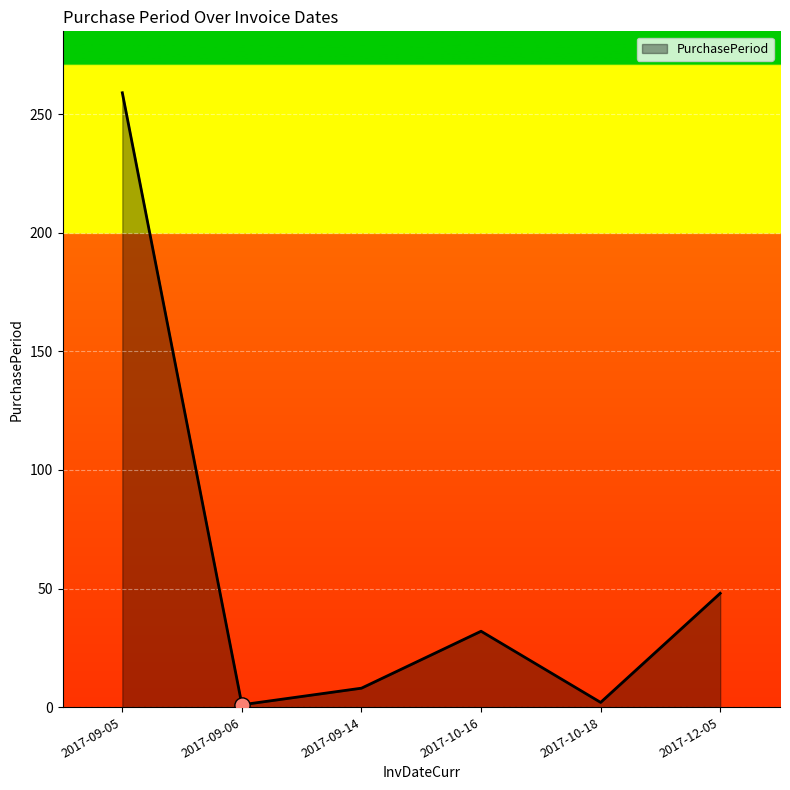

Approximately how many times larger is the value at 2017-12-05 compared to 2017-10-16?

1.5